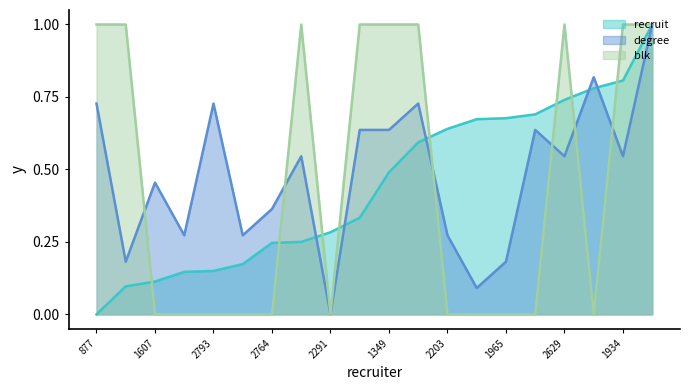

True or false: blk and recruit intersect in this chart.

True